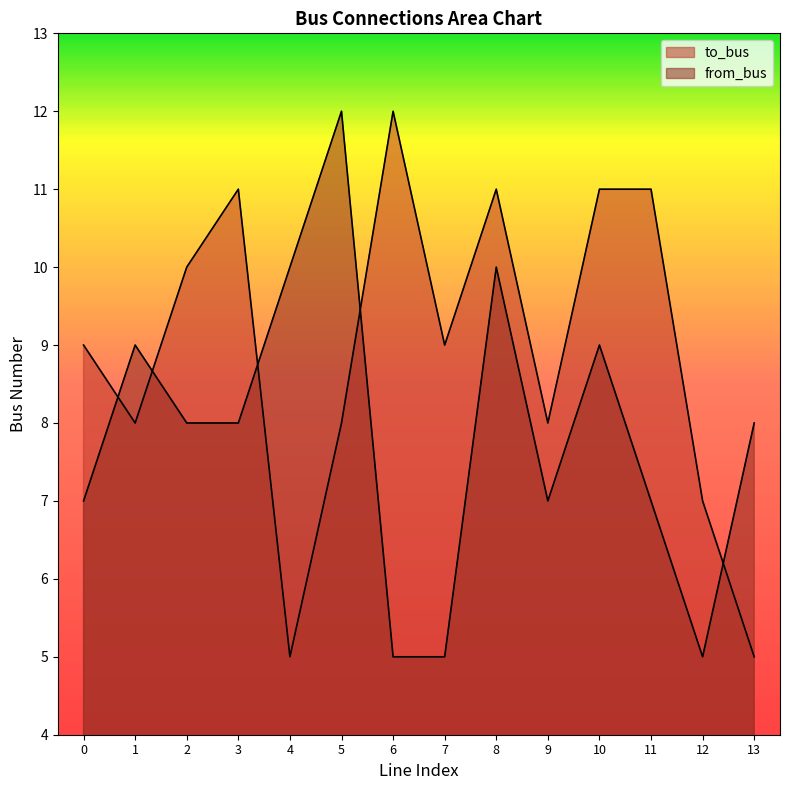

Where does the from_bus series first go above 8?

1